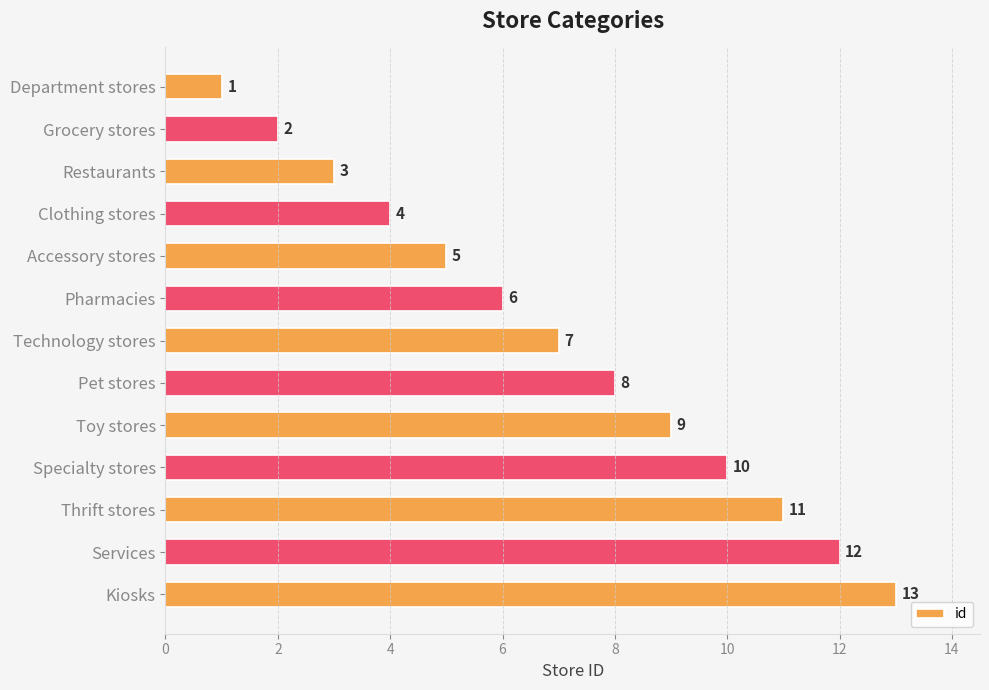

What is the value of the 6th bar from the top?

6